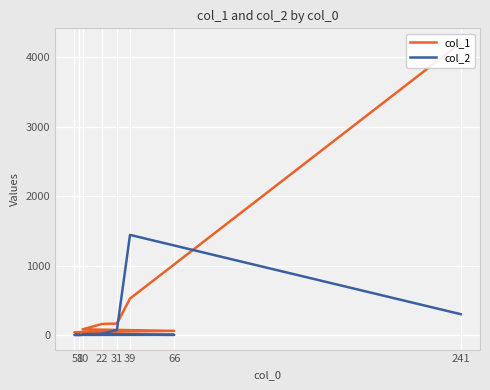

Which series has the largest total across all categories?

col_1